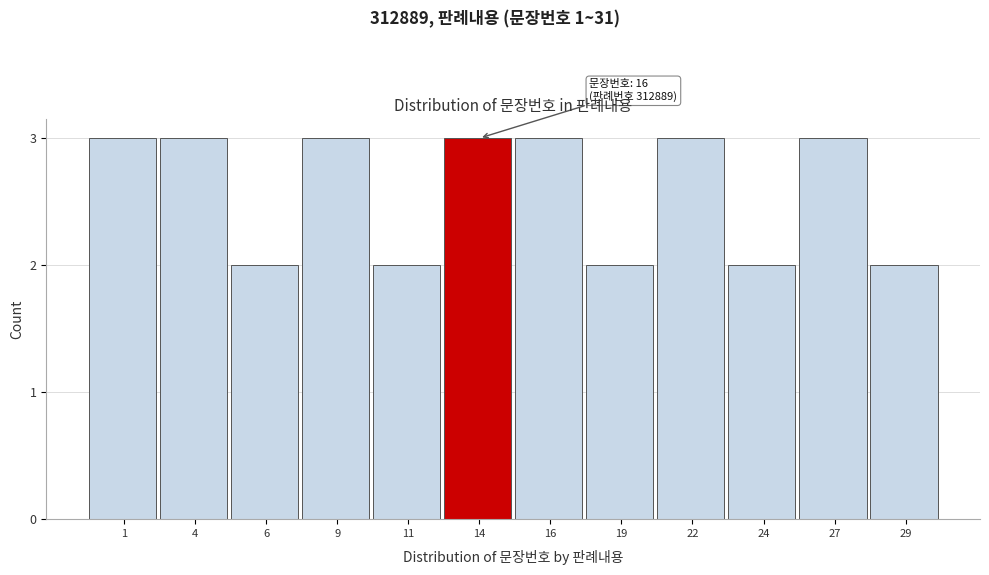

Reading right to left, transcribe all the data shown in this chart.

2	3	2	3	2	3	3	2	3	2	3	3